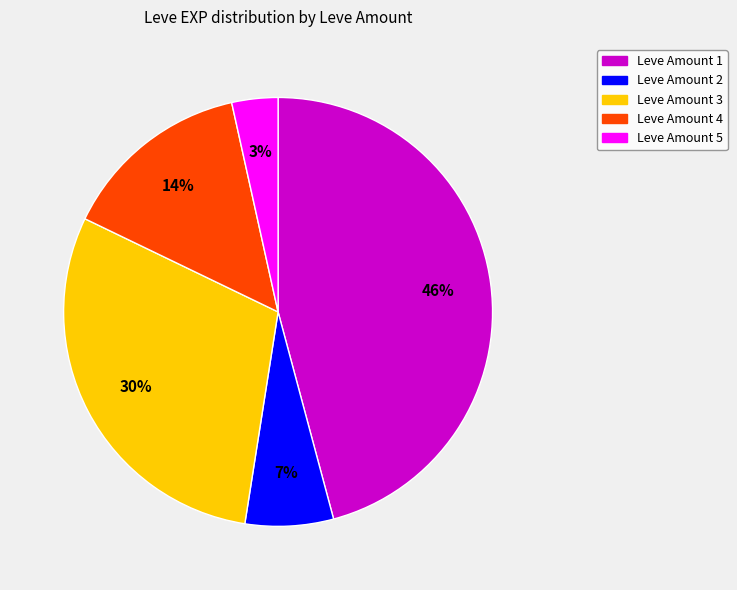

Is there a majority slice in this chart?

No